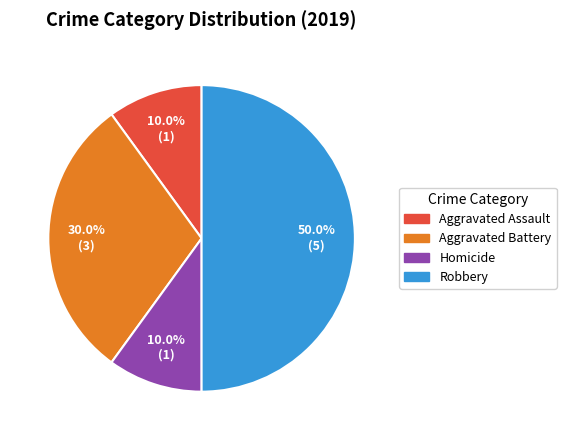

How many segments does this pie chart have?

4